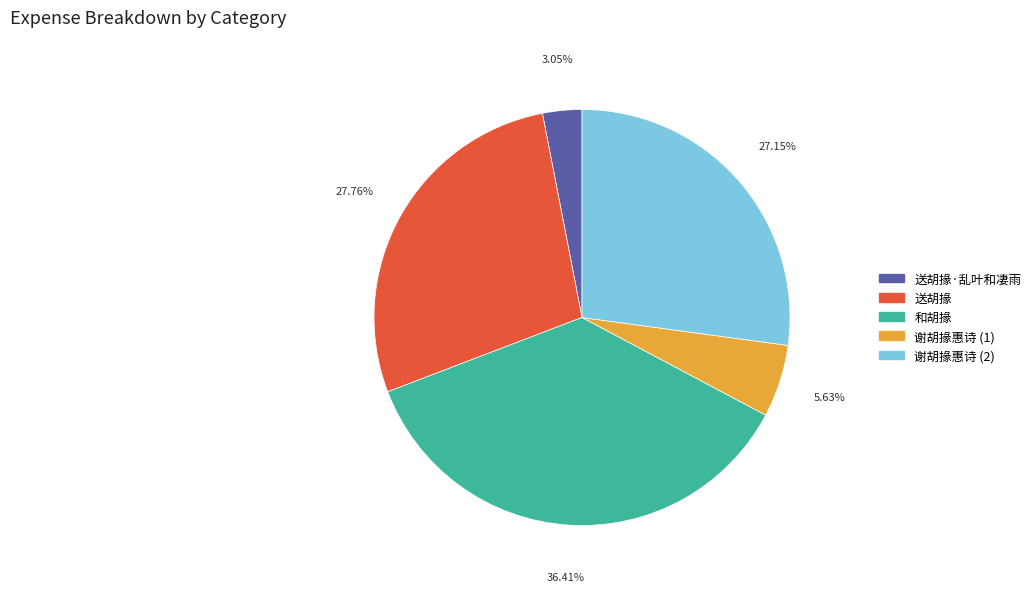

Is there a majority slice in this chart?

No